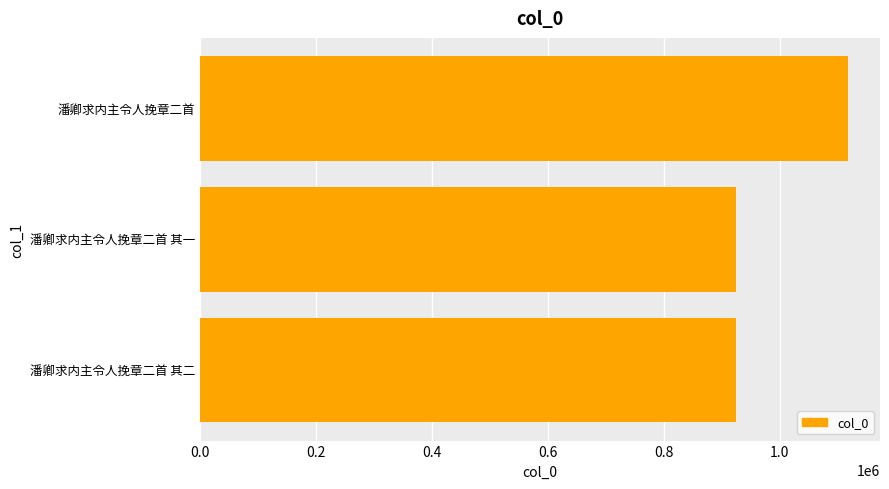

What is the smallest value displayed?

925322